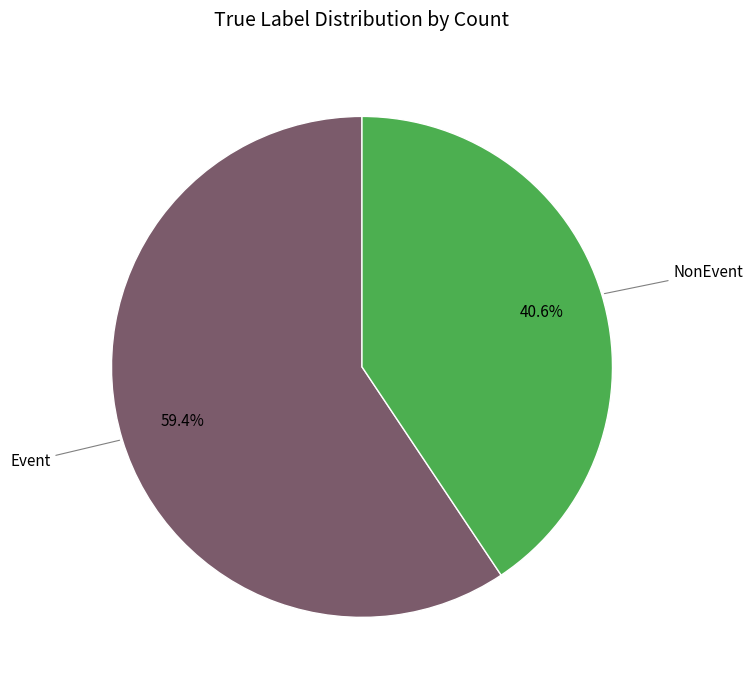

How many segments does this pie chart have?

2